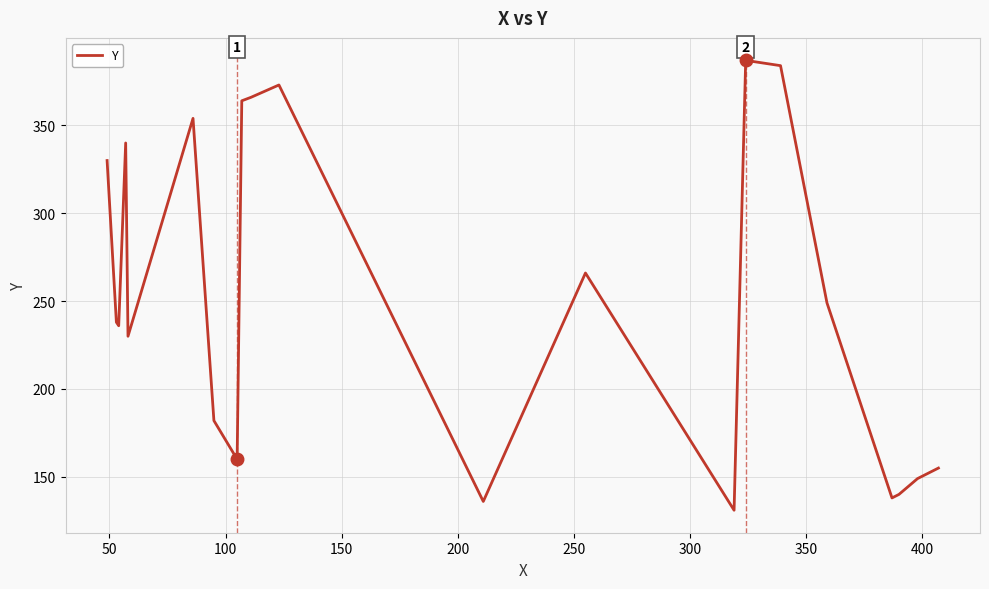

What is the difference between the maximum and minimum values?

256